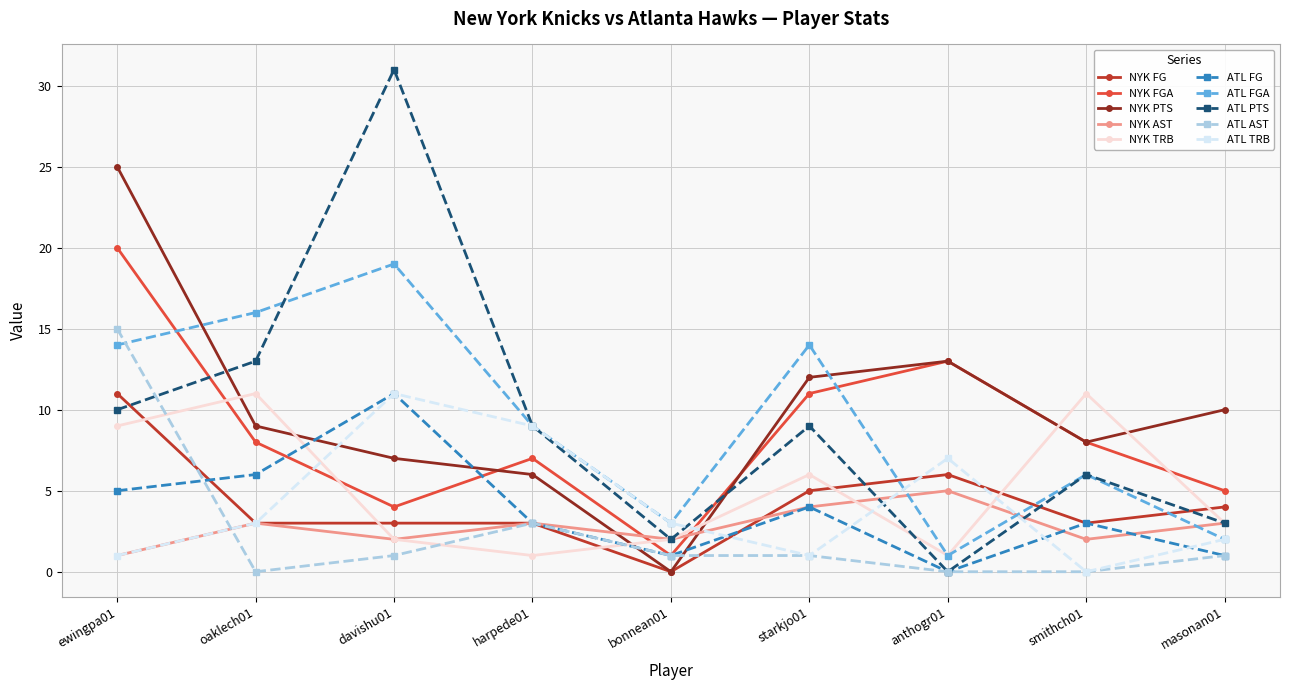

Between ewingpa01 and oaklech01, which series saw the biggest shift?

NYK PTS